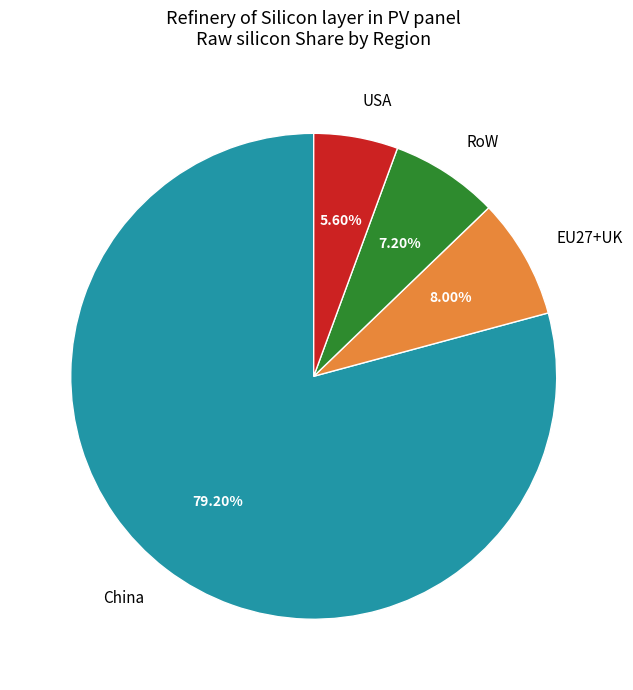

To the nearest percent, what is the average slice percentage?

25%